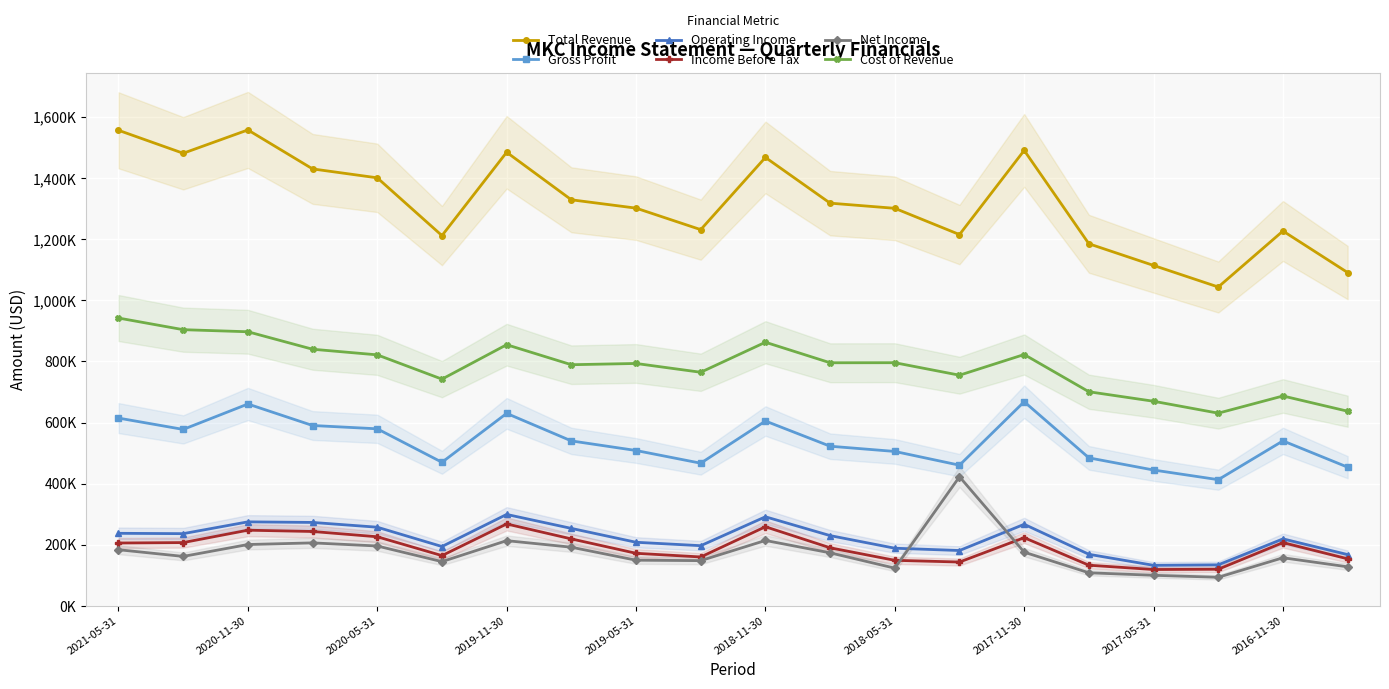

How many data points in Total Revenue are less than 1318200?

10